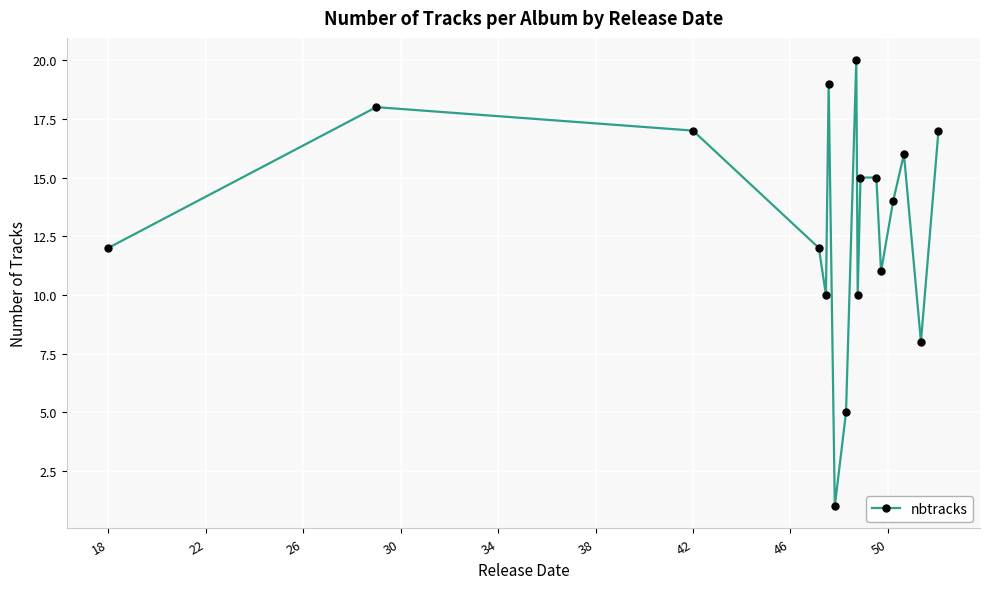

True or false: the data has more than 0 interior local peaks.

True